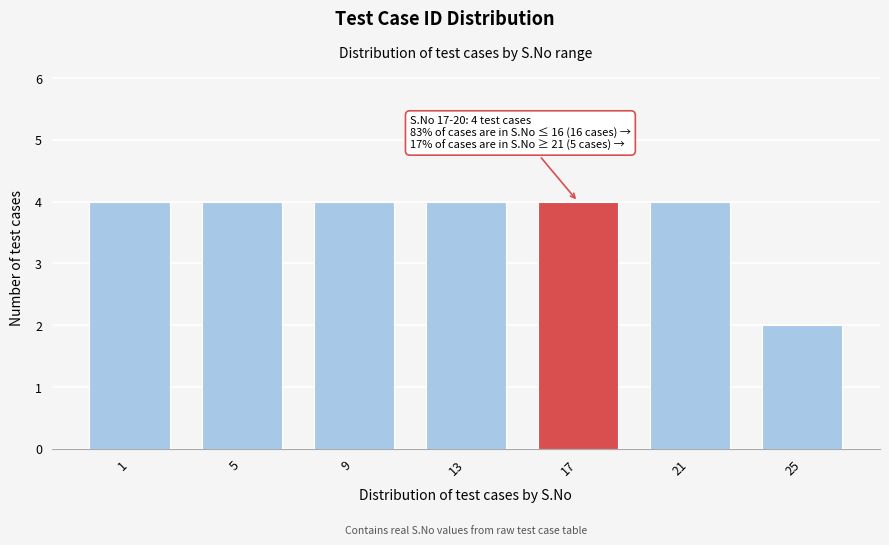

Reading right to left, extract all data points from this chart.

25=2	21=4	17=4	13=4	9=4	5=4	1=4